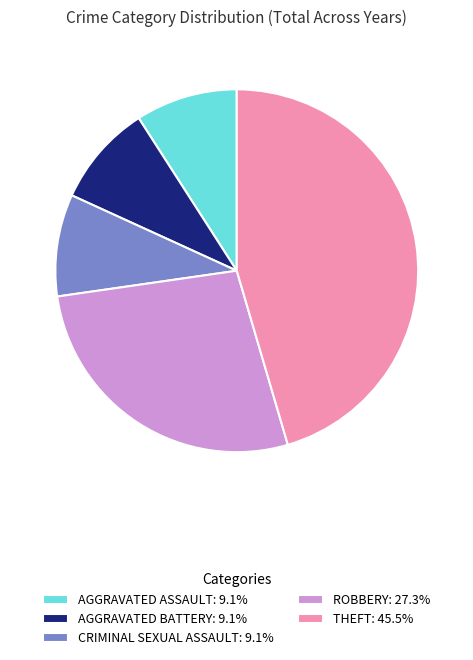

Approximately how many times larger is the value at ROBBERY: 27.3% compared to CRIMINAL SEXUAL ASSAULT: 9.1%?

3.0